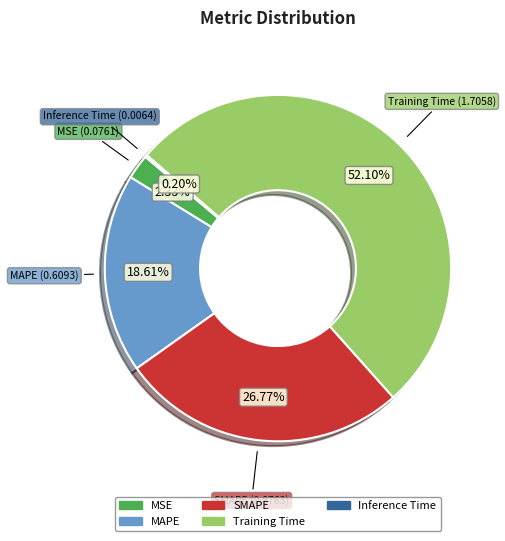

What is the majority slice?

Training Time